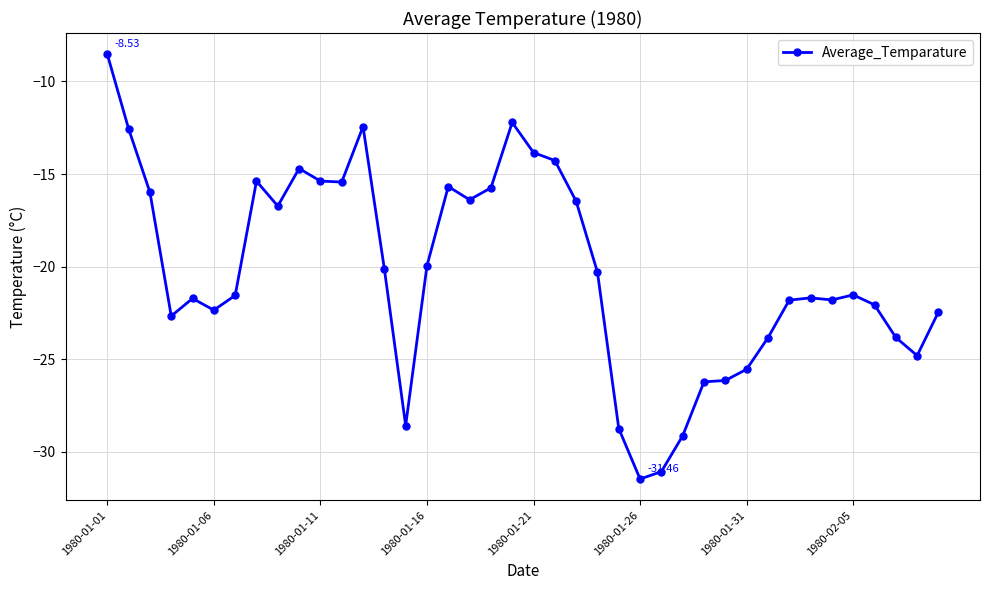

True or false: the data has more than 2 interior local peaks.

True